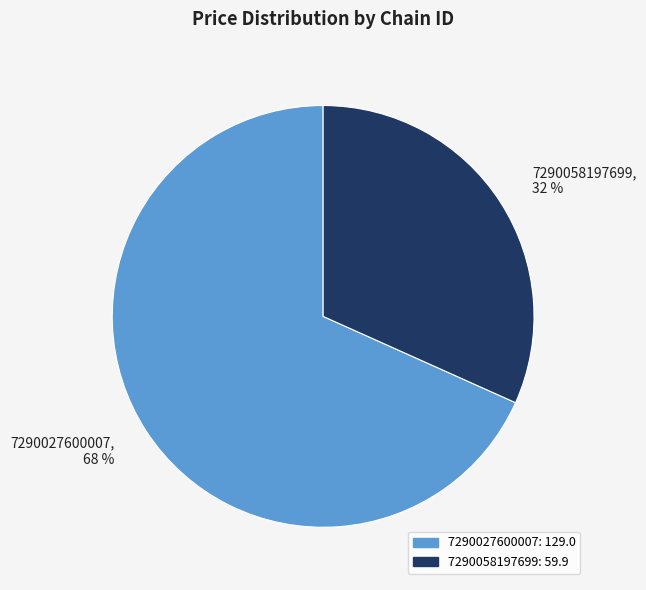

Which slice represents more than half of the pie?

7290027600007